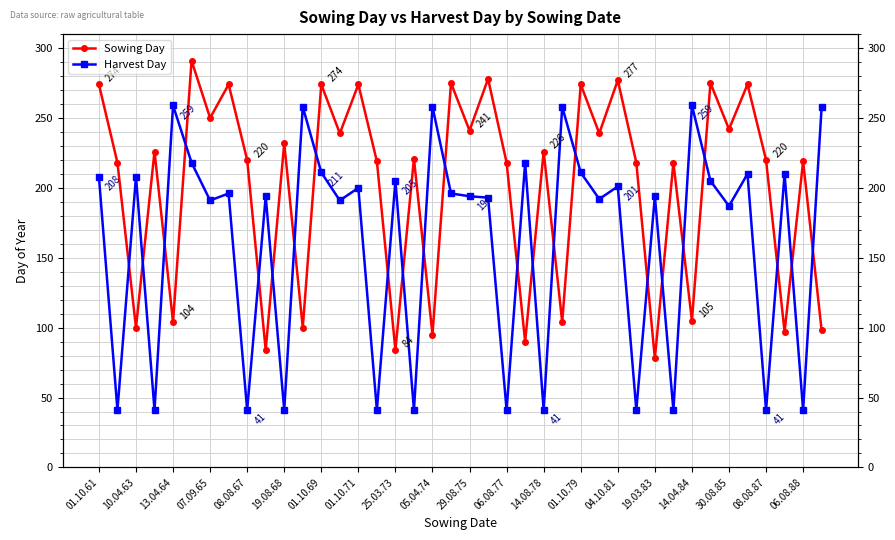

What value does the Harvest Day series have at 06.08.88, to the nearest 10?

40